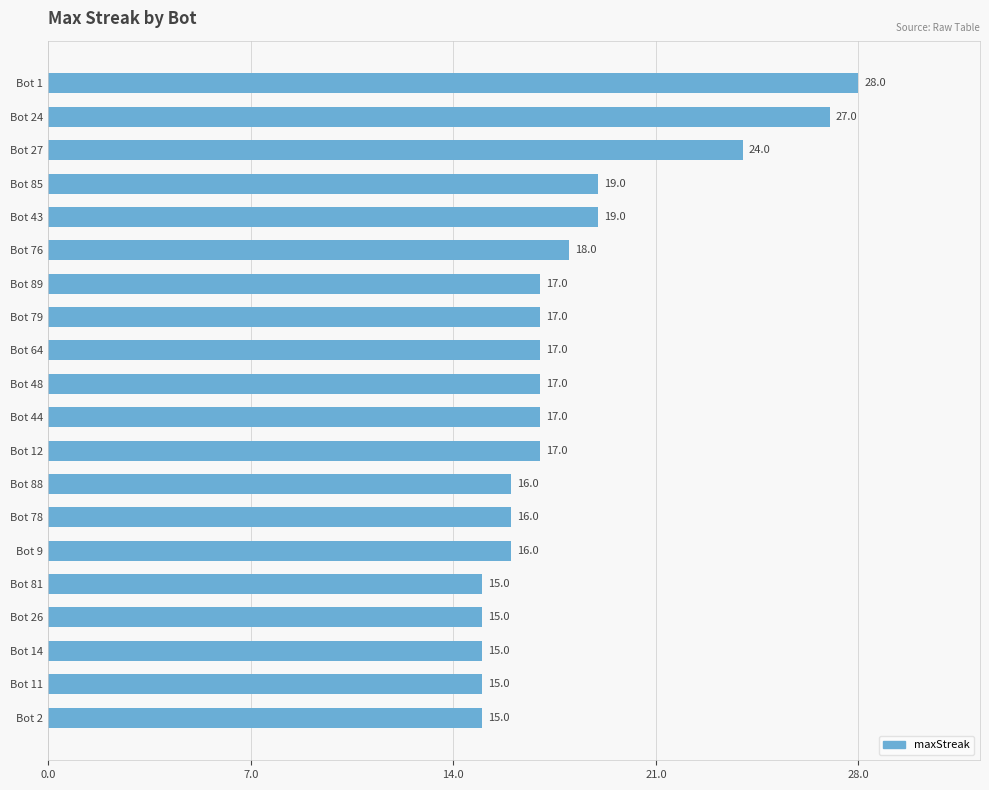

Between Bot 78 and Bot 85, which is larger?

Bot 85